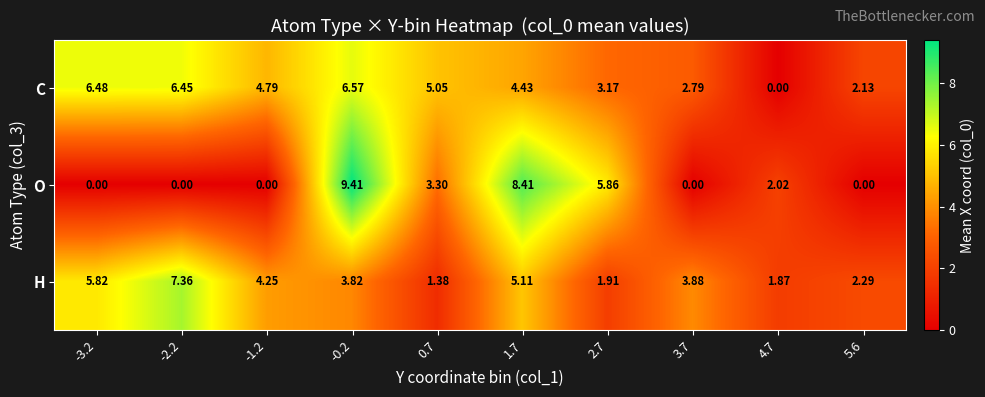

Is the value of O at 1.7 greater than the value of C at 1.7?

Yes